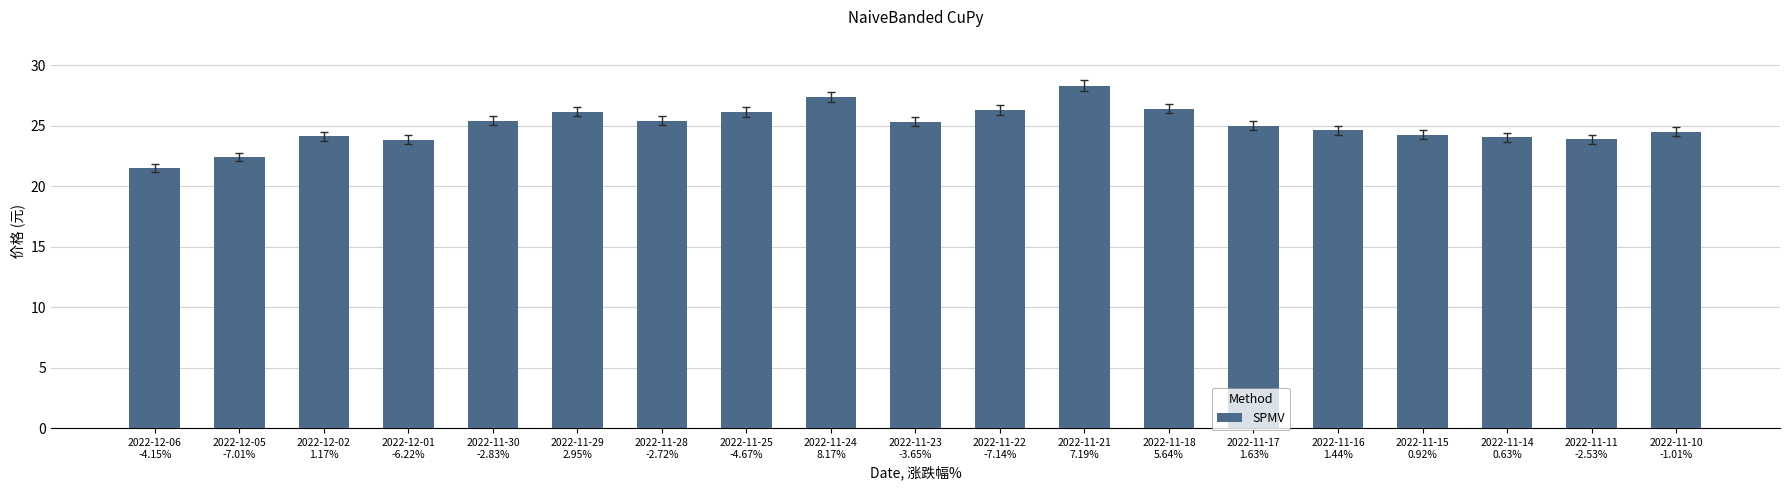

Approximately how many times larger is the value at 2022-12-05
-7.01% compared to 2022-11-15
0.92%?

0.9